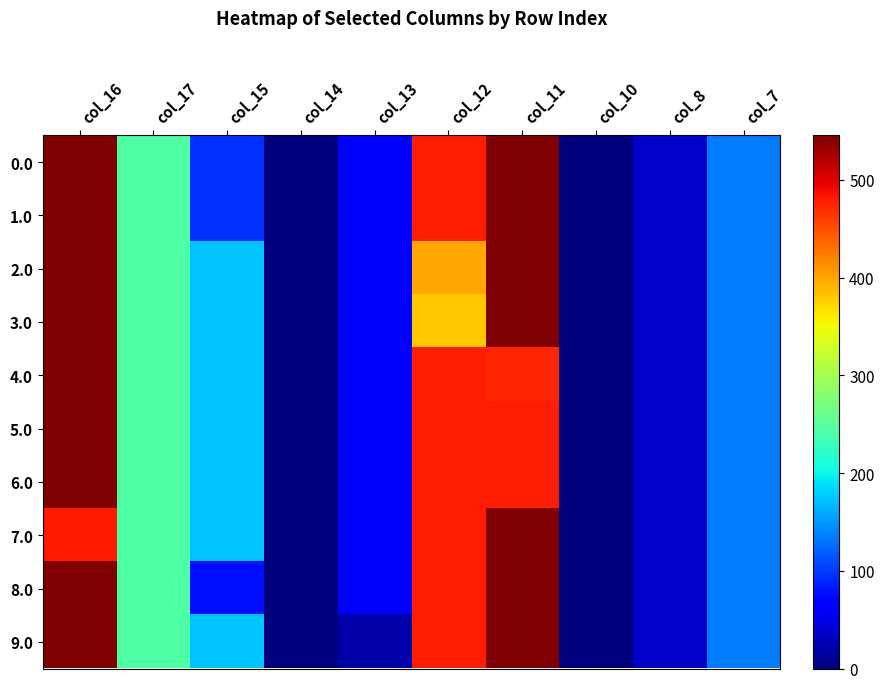

Which label corresponds to the largest value in the chart?

col_16